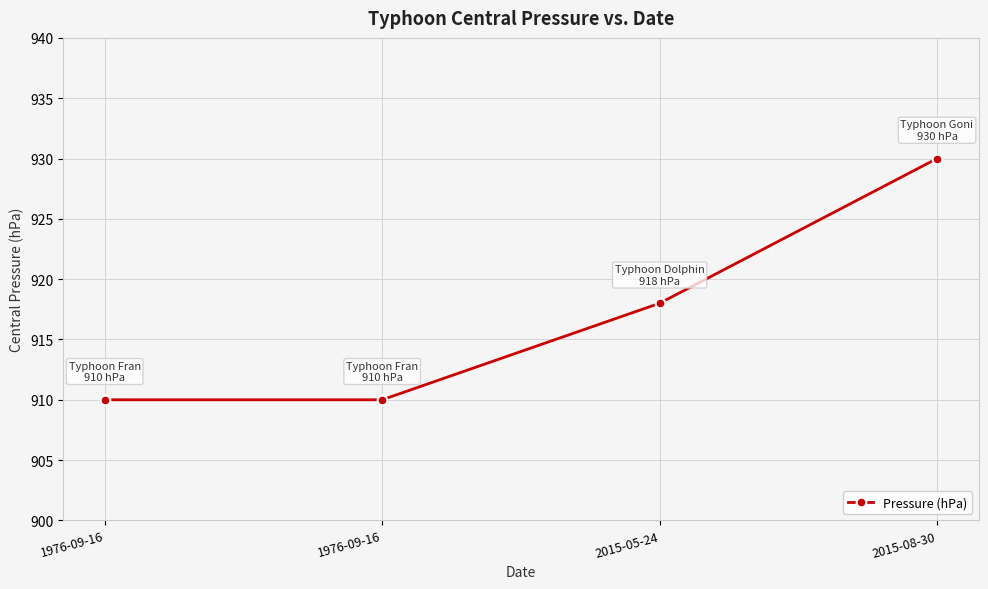

How many distinct data groups are displayed?

1